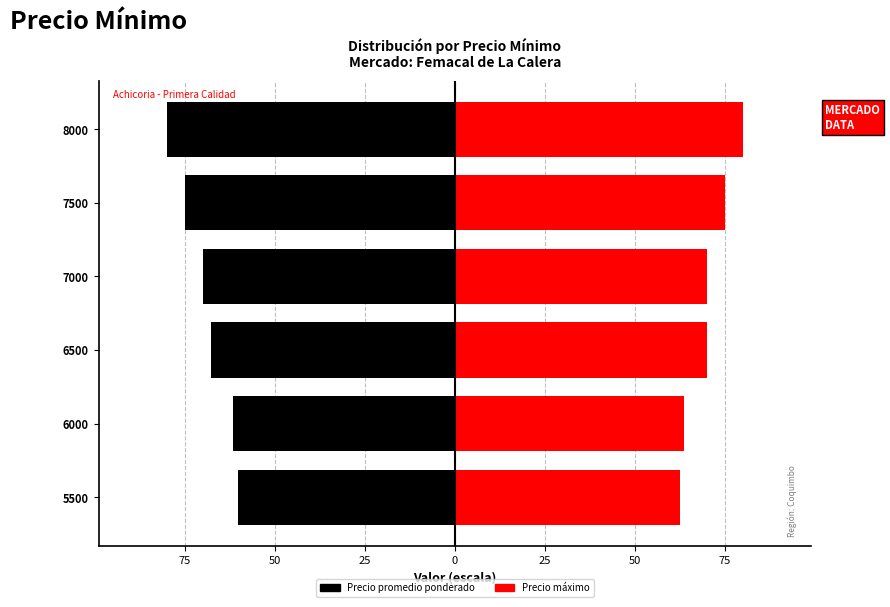

Which series has the largest total across all categories?

Precio máximo